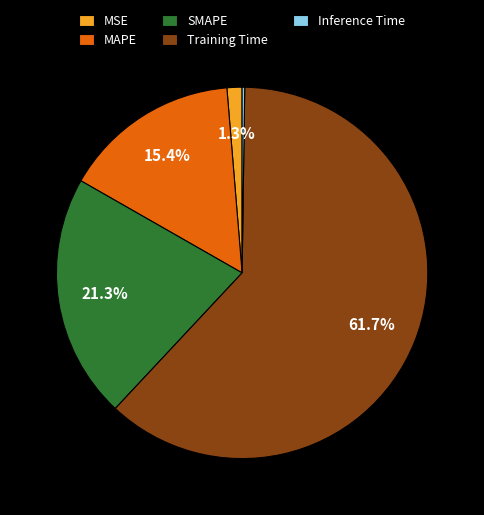

True or false: MAPE accounts for 15% of the total.

True